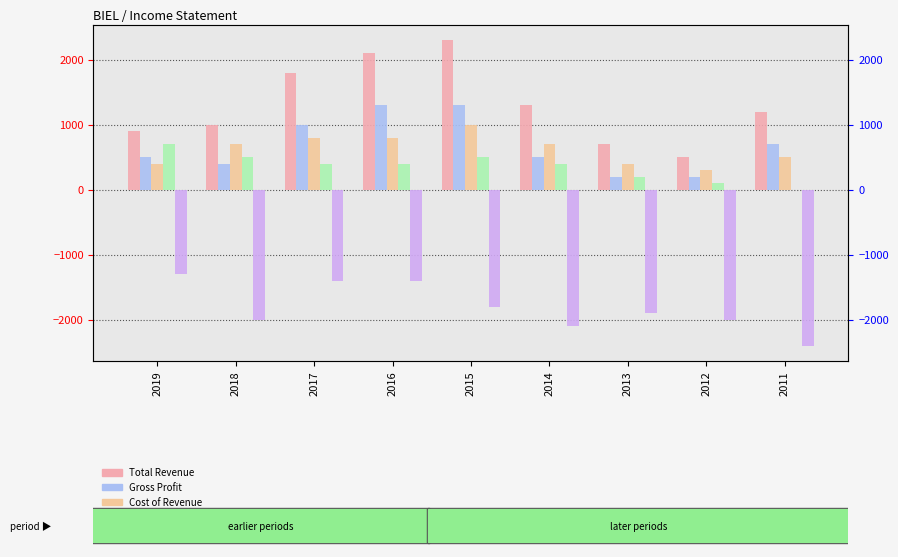

At which label does Cost of Revenue first exceed 700?

2017